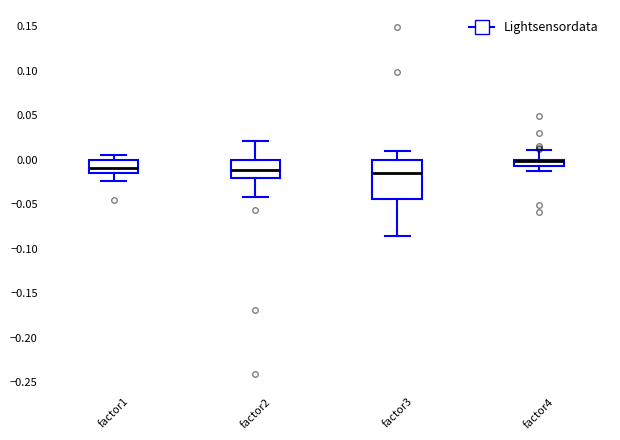

Comparing the boxes themselves (not the whiskers), which one is the tallest?

factor3